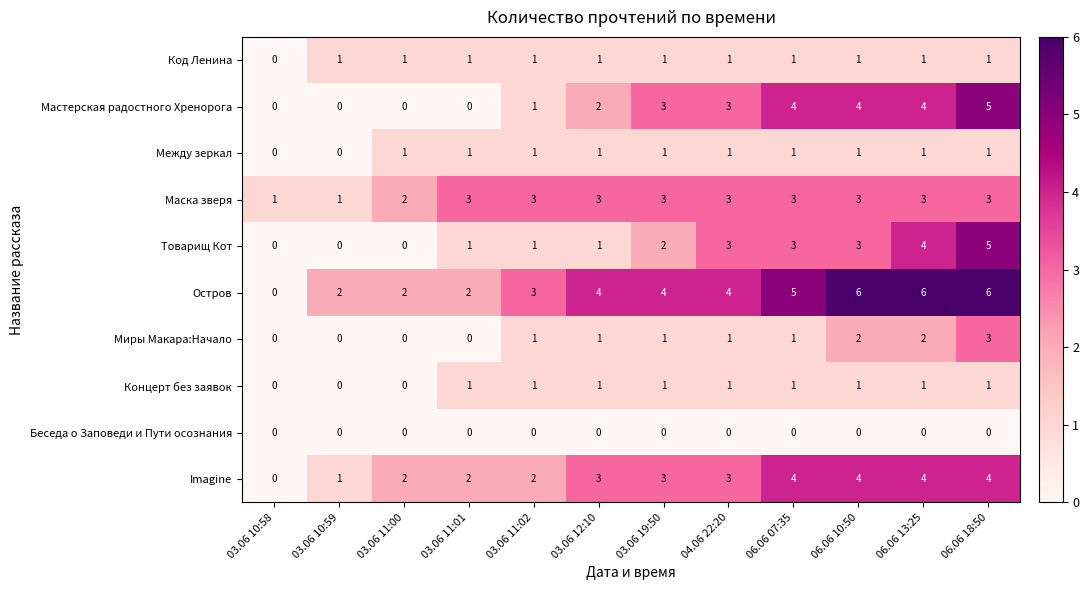

True or false: Imagine has a value of 2 at 06.06 10:50.

False